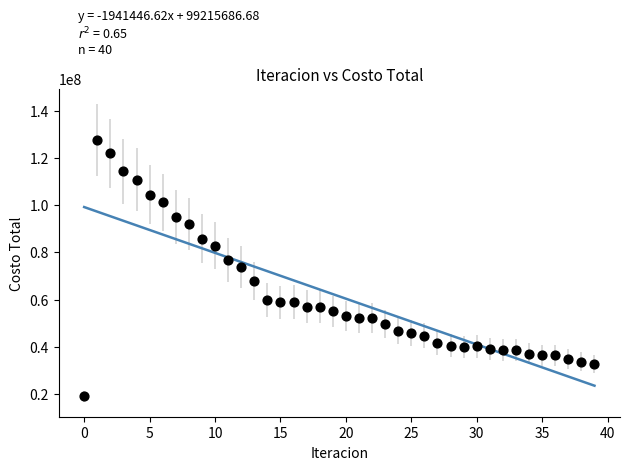

What is the range of Y values (max minus min)?

108710111.6